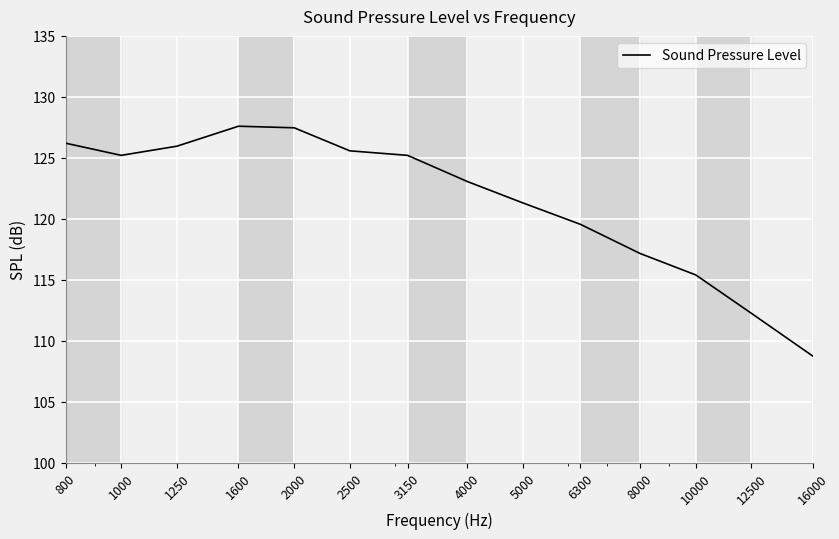

What is the smallest value displayed?

108.7